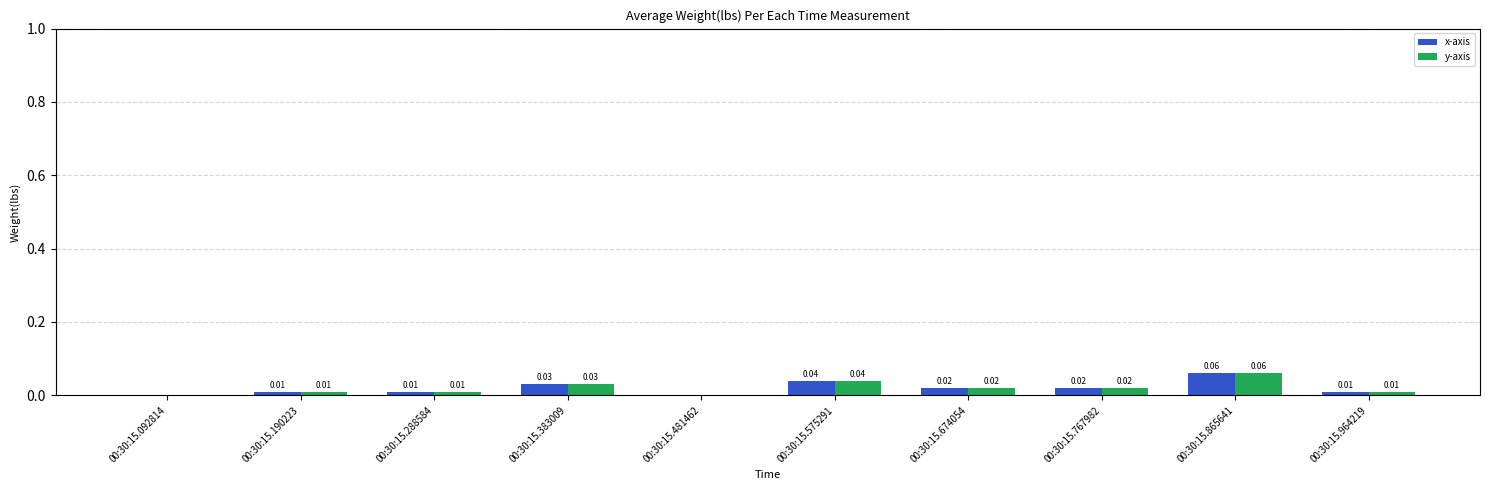

The x-axis series shows 0.1 at 00:30:15.575291. True or false?

False